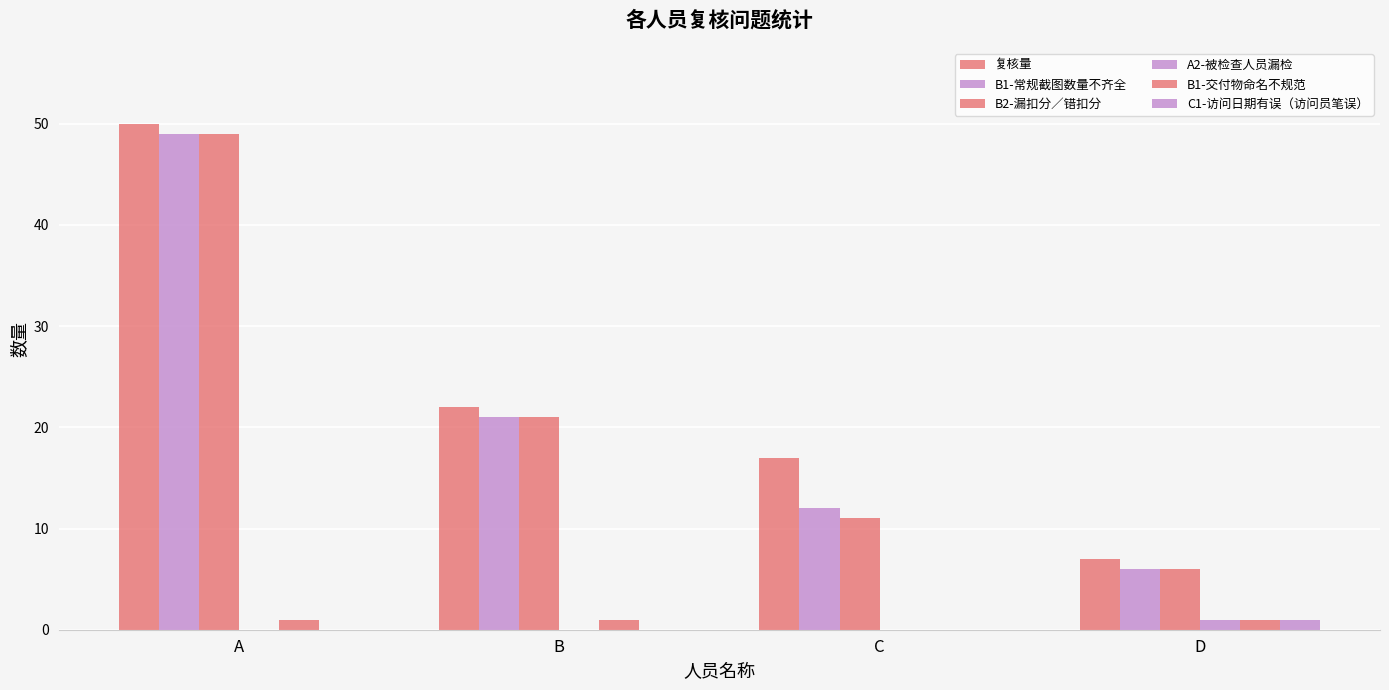

At C, list the series in order from smallest to largest.

A2-被检查人员漏检, B1-交付物命名不规范, C1-访问日期有误（访问员笔误）, B2-漏扣分／错扣分, B1-常规截图数量不齐全, 复核量